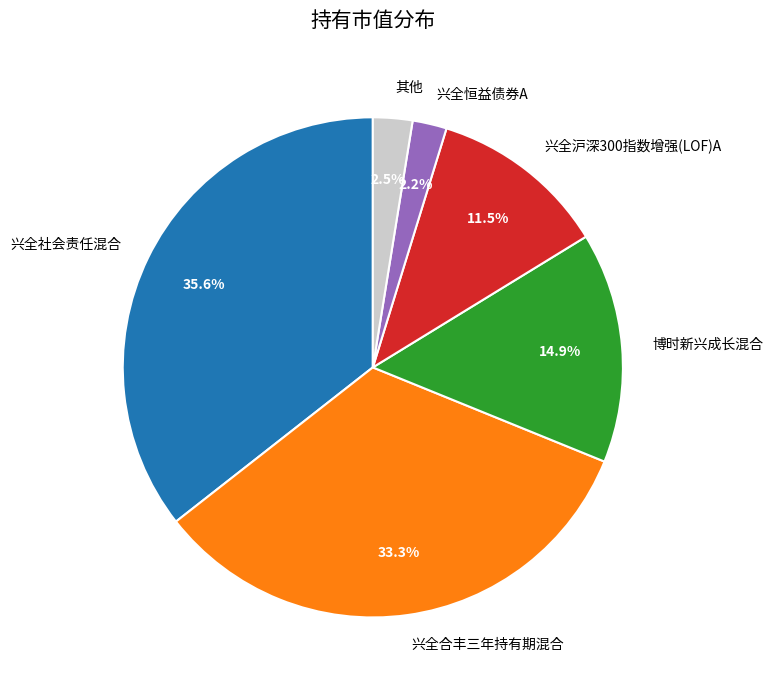

Which category has the biggest portion of the pie?

兴全社会责任混合